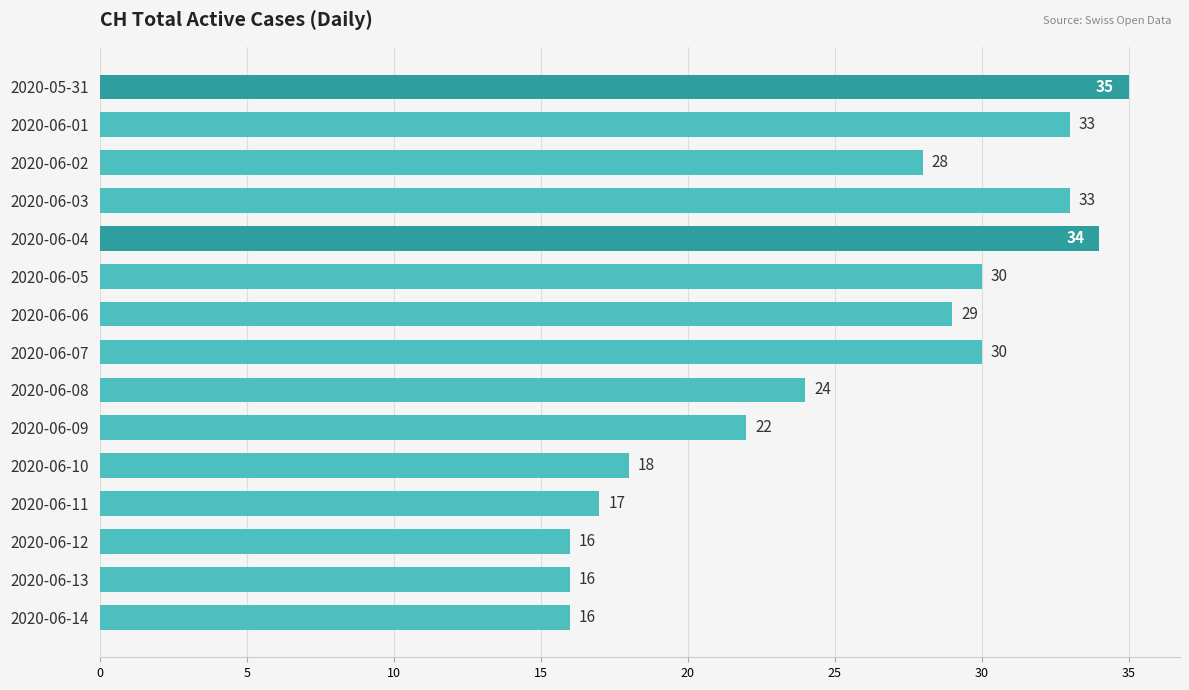

Reading top to bottom, transcribe all the data shown in this chart.

35	33	28	33	34	30	29	30	24	22	18	17	16	16	16